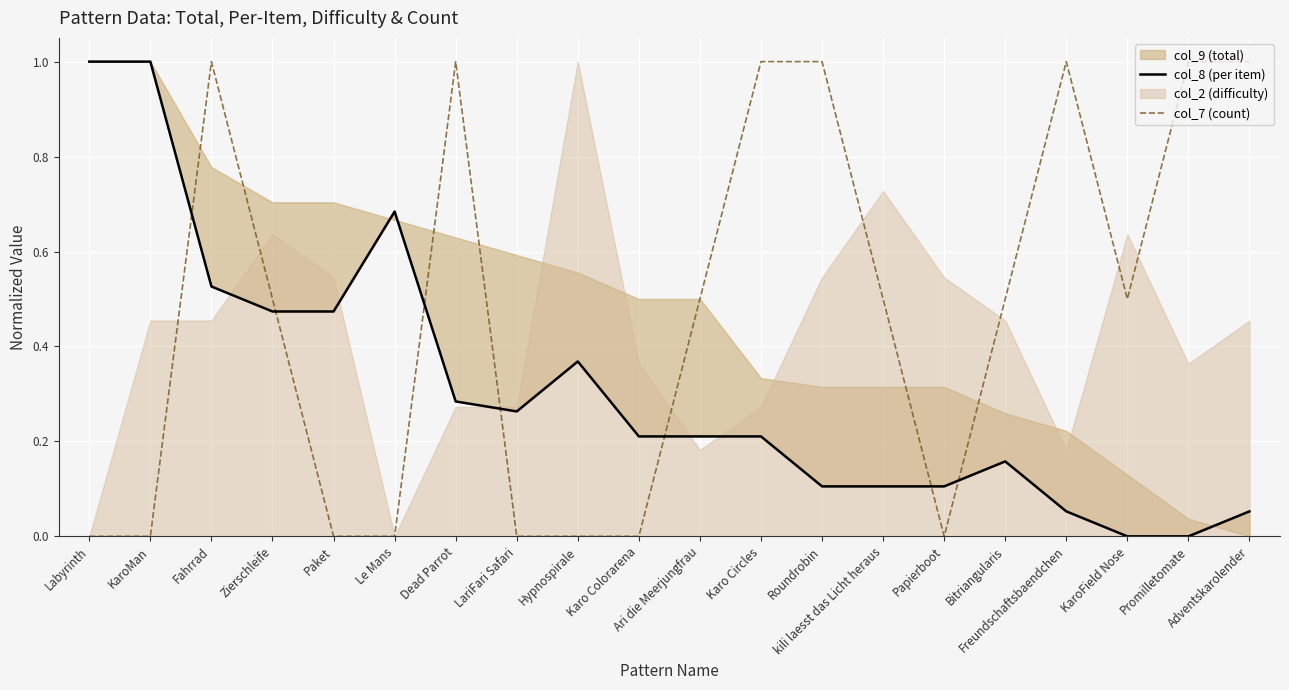

Does the chart display data point markers on the line(s)?

No